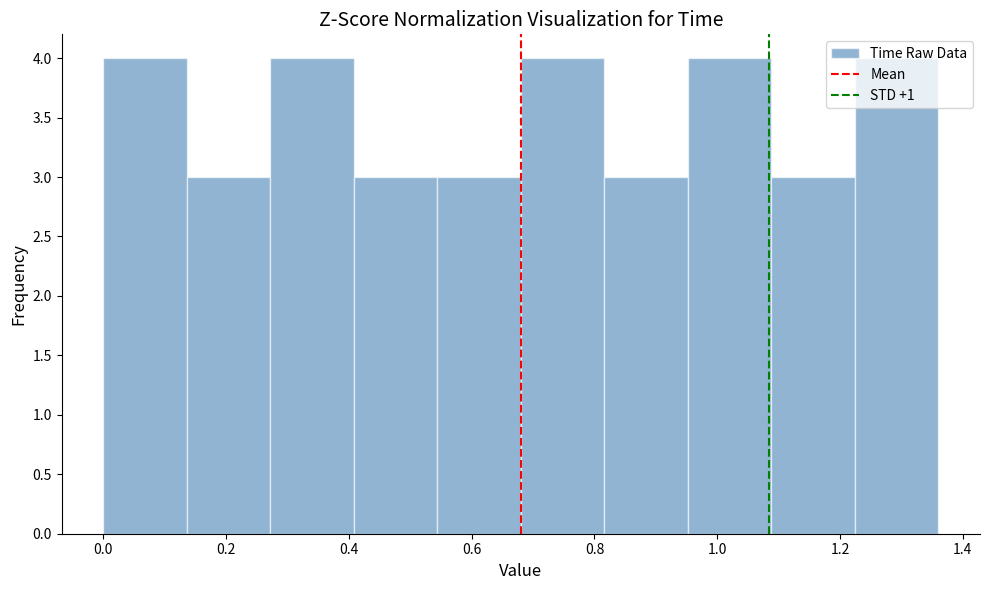

Reading left to right, transcribe this chart: for each bar, give the range it covers on the x-axis and its height. Neither the bar edges nor the heights are printed on the chart, so give them approximately, as read against the axes.

0.000 to 0.136: 4
0.136 to 0.272: 3
0.272 to 0.408: 4
0.408 to 0.544: 3
0.544 to 0.680: 3
0.680 to 0.816: 4
0.816 to 0.952: 3
0.952 to 1.088: 4
1.088 to 1.224: 3
1.224 to 1.360: 4